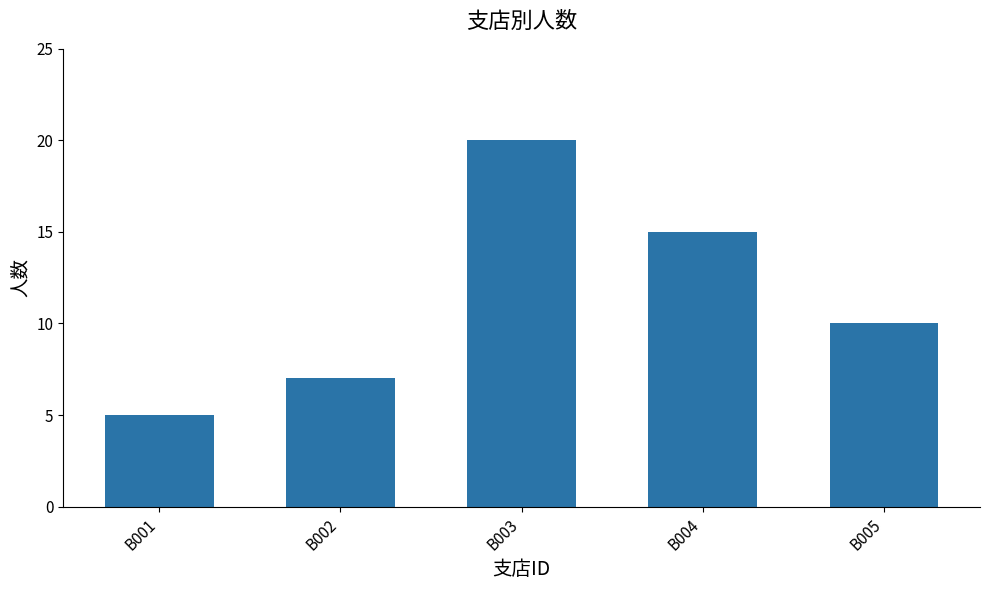

True or false: the data shows 7 at B002.

True